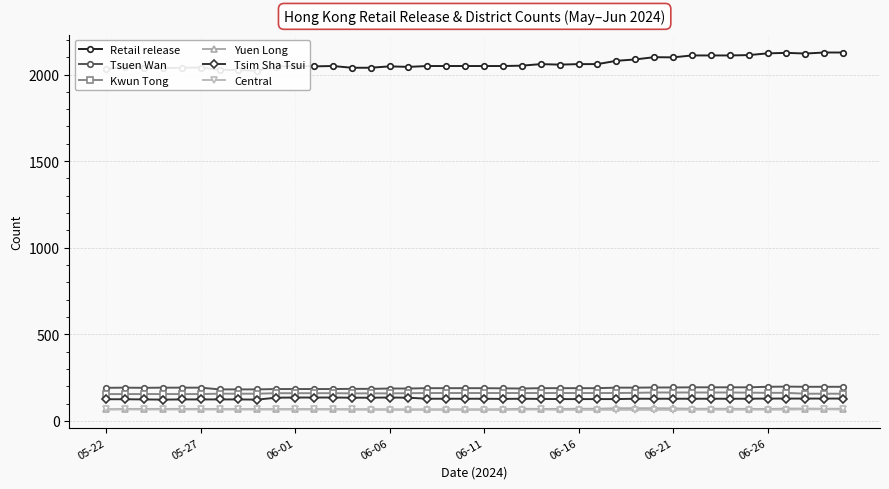

What is the lowest value of the Yuen Long series?

66